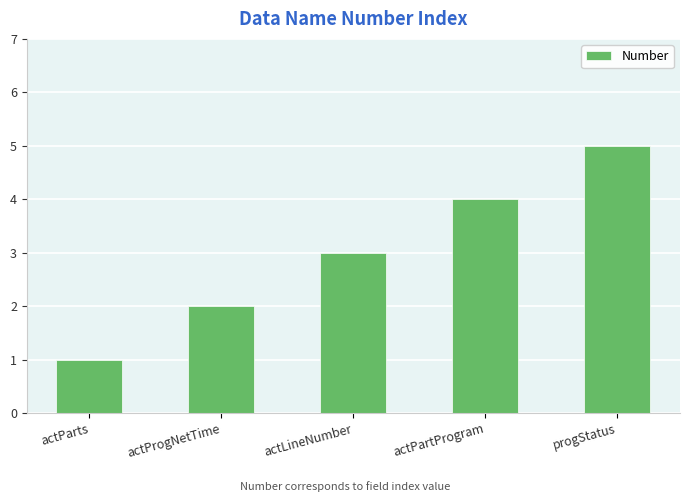

Rank the categories by value from lowest to highest.

actParts, actProgNetTime, actLineNumber, actPartProgram, progStatus